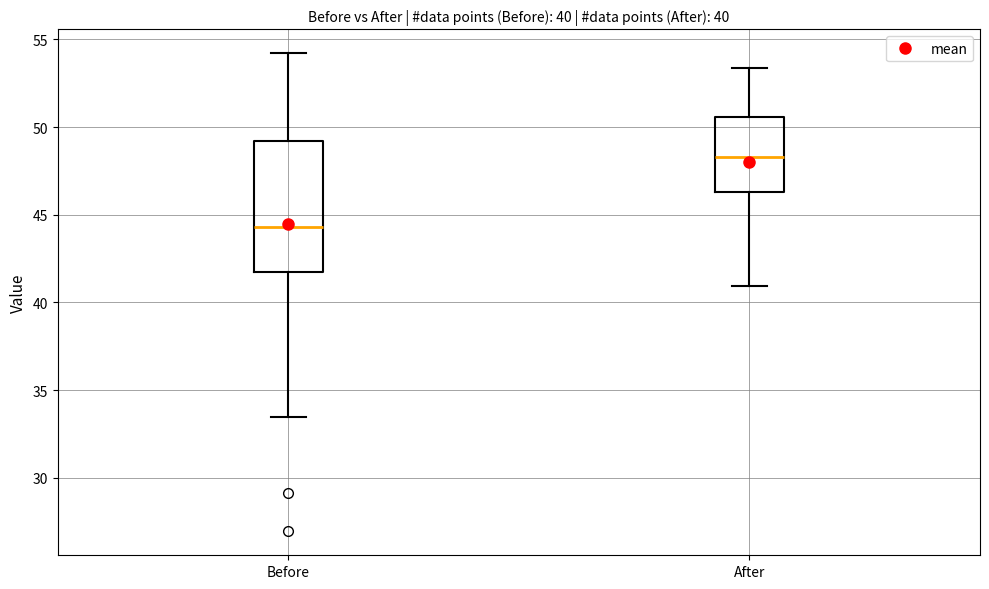

Which box's median line is the lowest?

Before